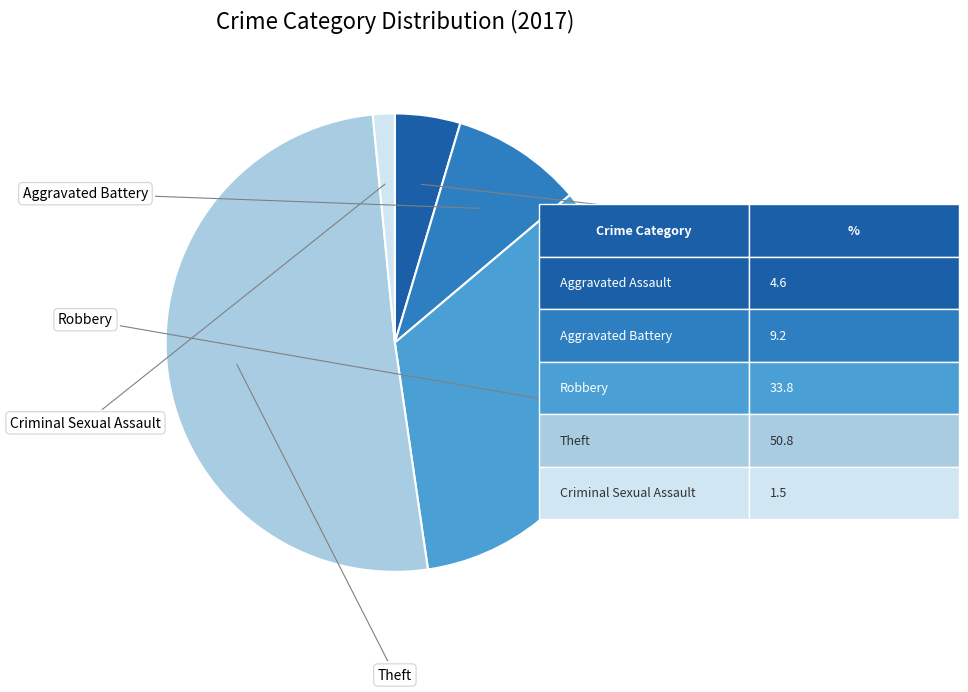

Is there any slice that represents more than half of the pie?

Yes